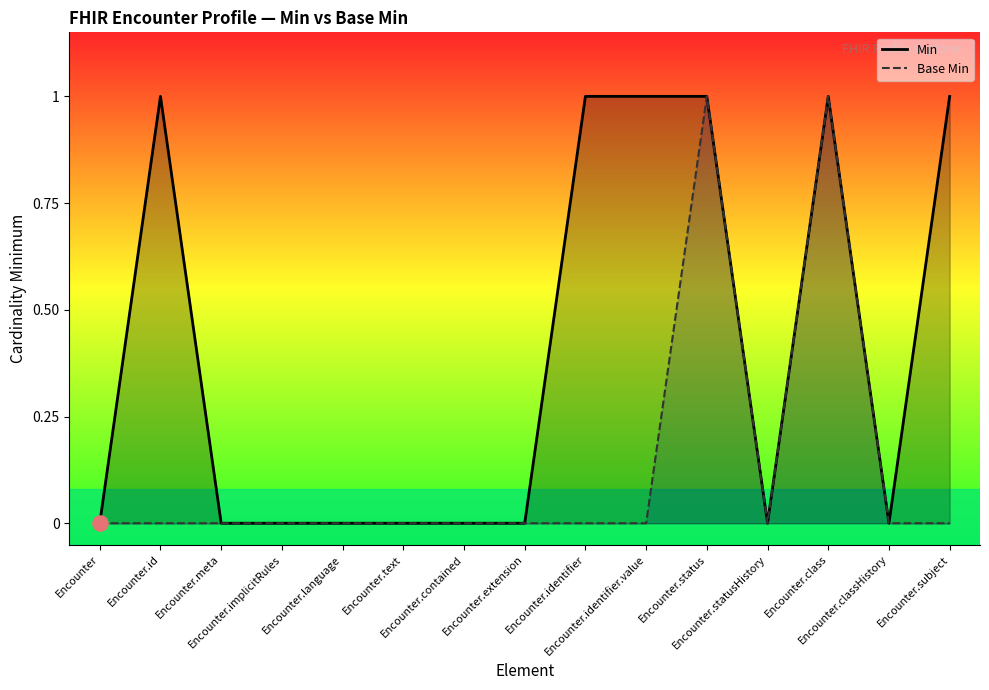

What are all the series names shown in the legend?

Min, Base Min